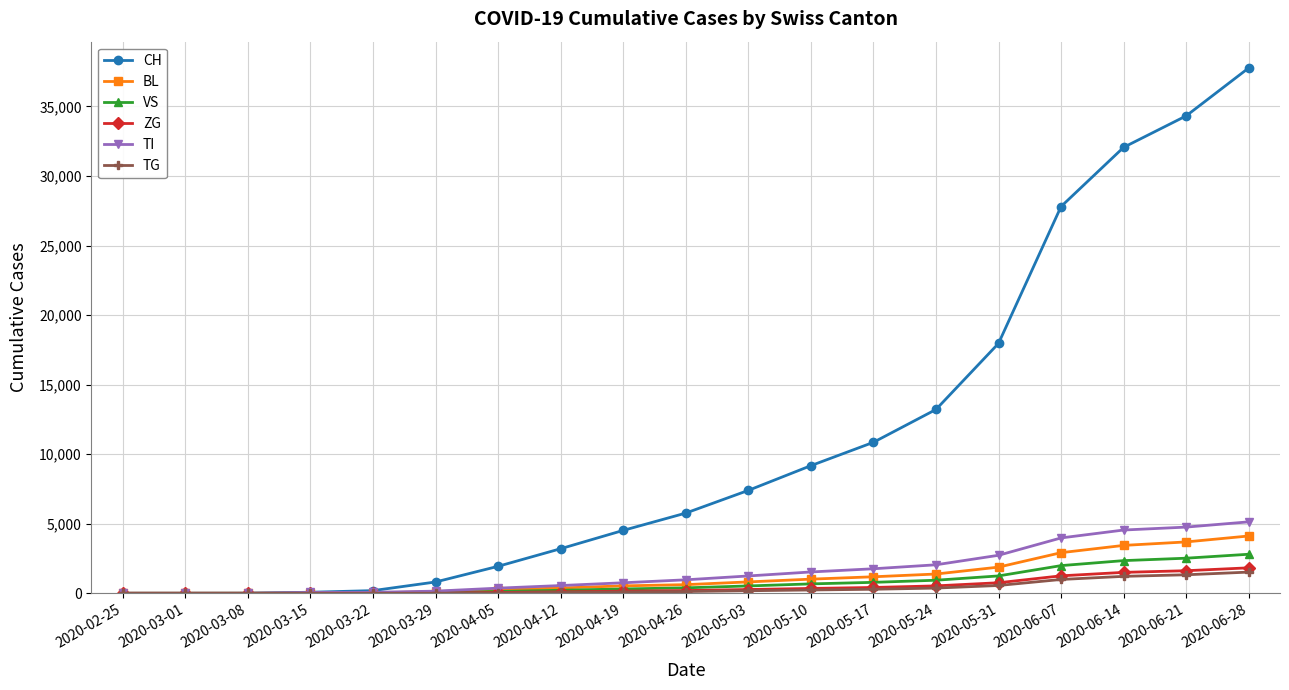

How many series are shown in this chart?

6